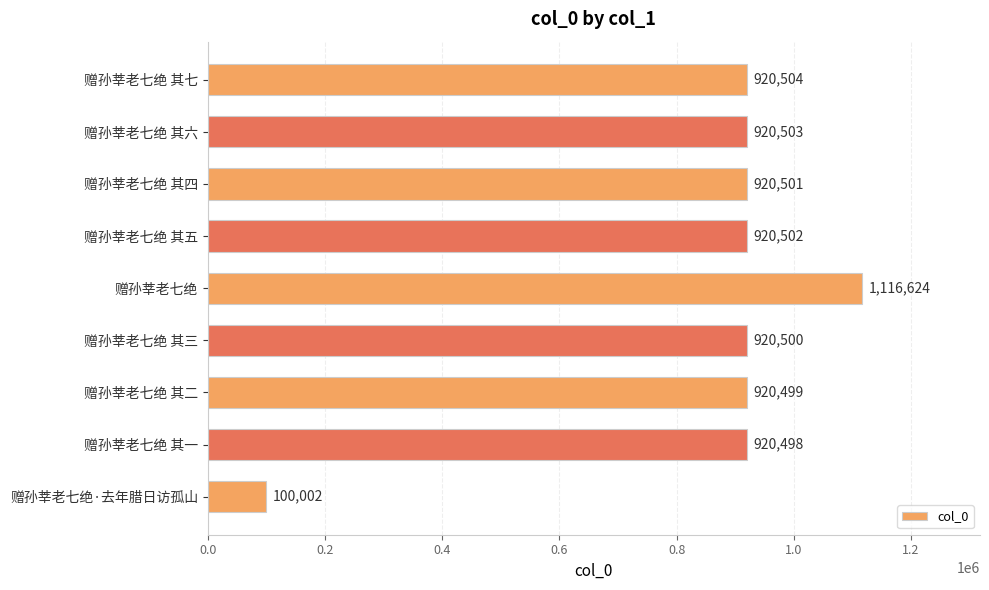

What is the label of the 7th bar from the bottom?

赠孙莘老七绝 其四